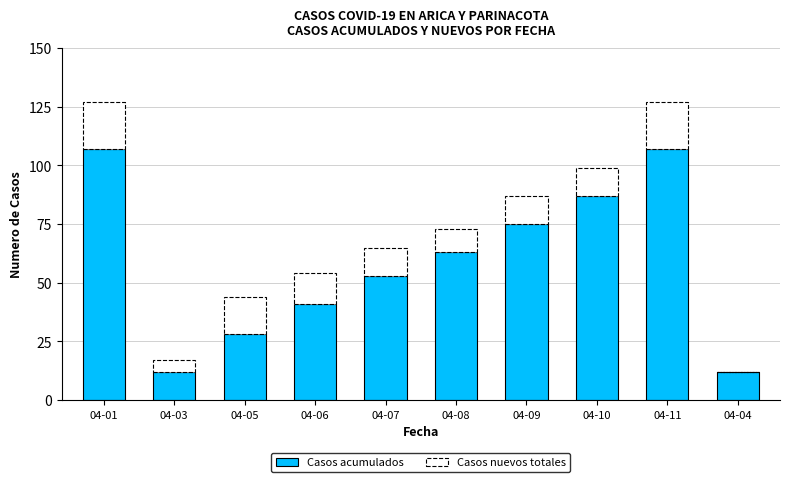

What is the maximum value for Casos acumulados?

107